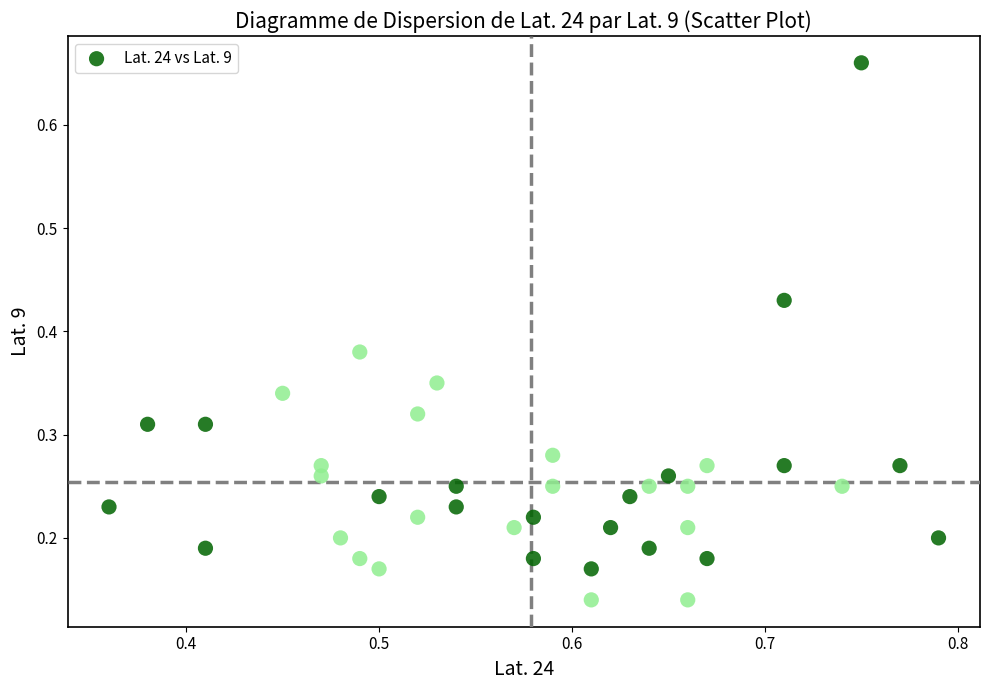

What is the range of Y values (max minus min)?

0.5